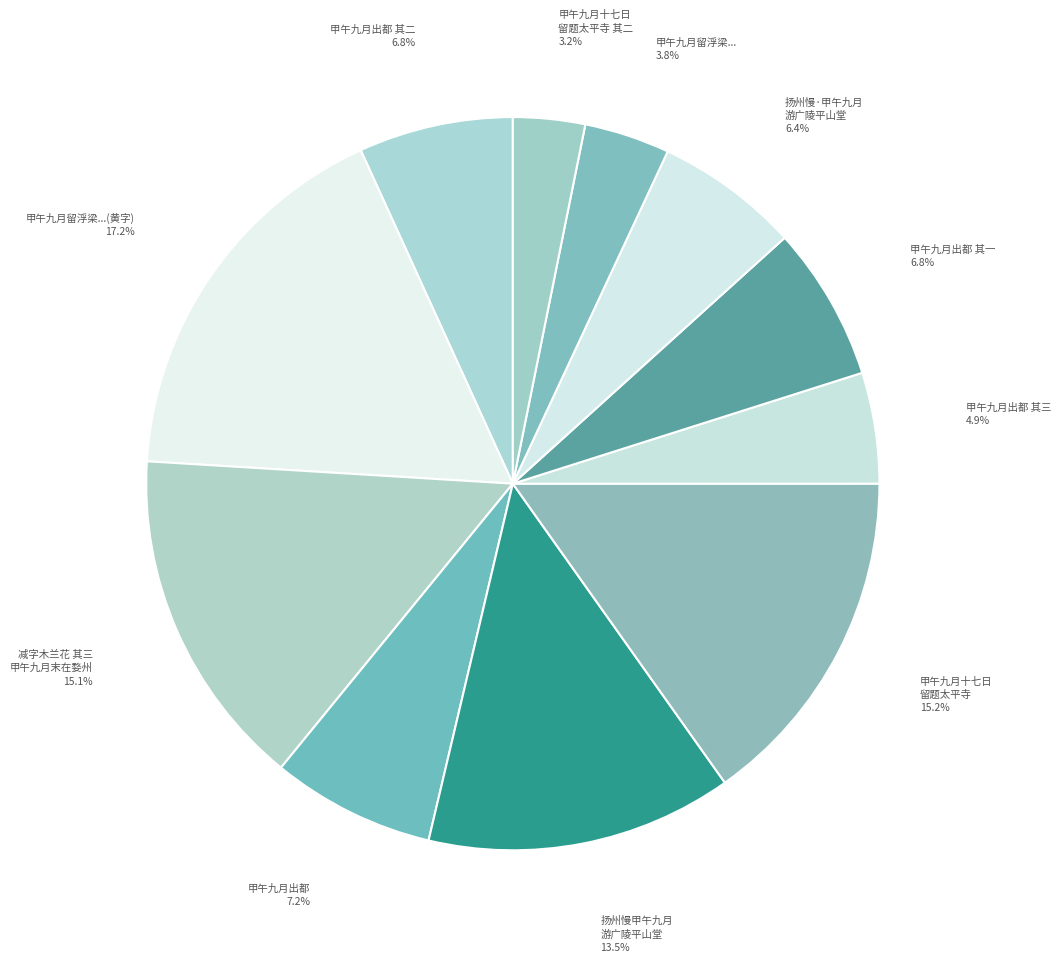

How many slices are in this pie chart?

11